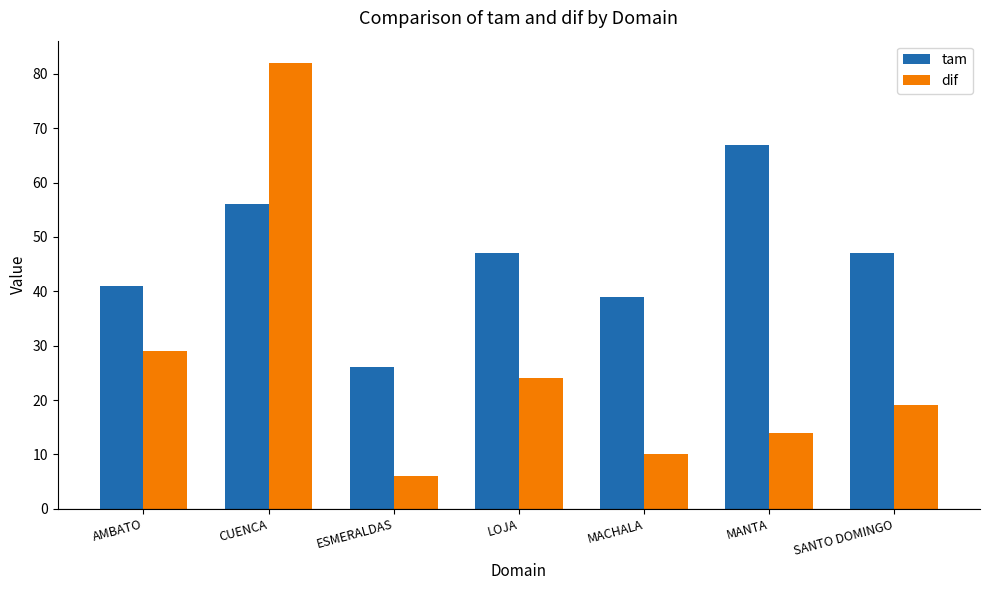

What position from the left is MACHALA?

5